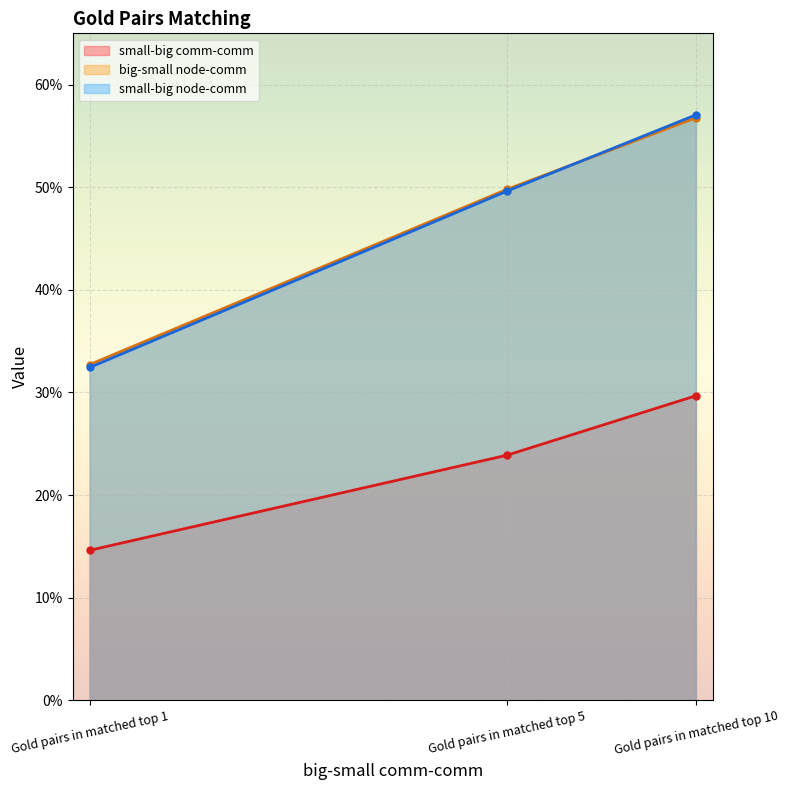

At how many categories does at least one series exceed 0?

3